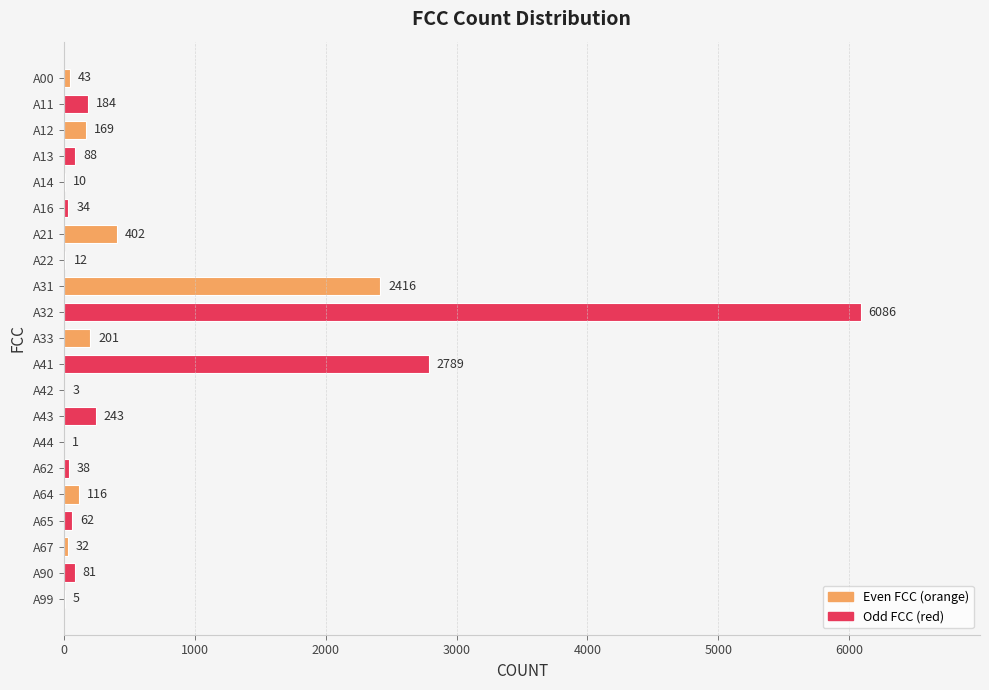

What is the greatest value displayed?

6086